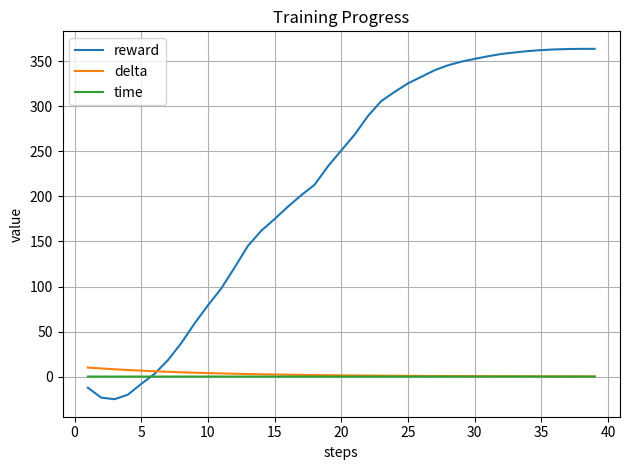

What is the maximum value for reward?

363.9